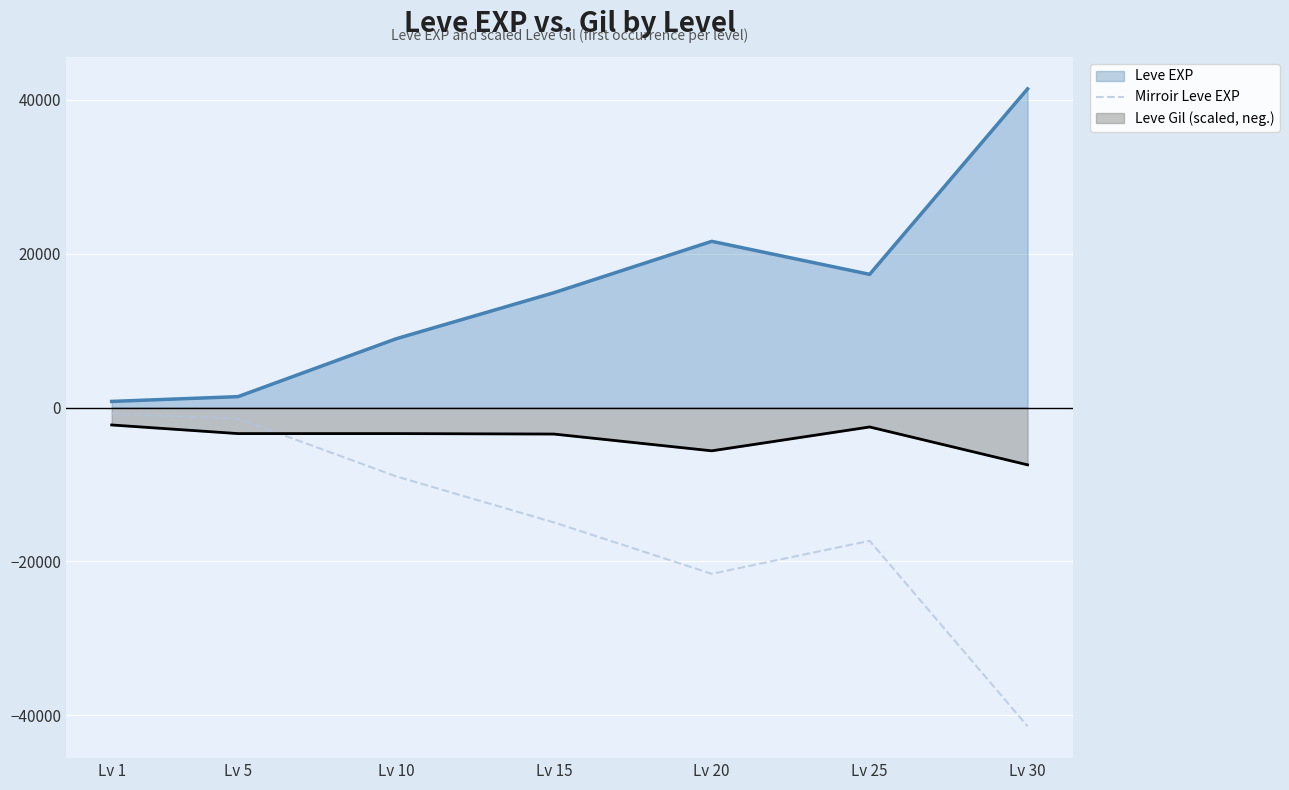

How many values are below -14920?

3